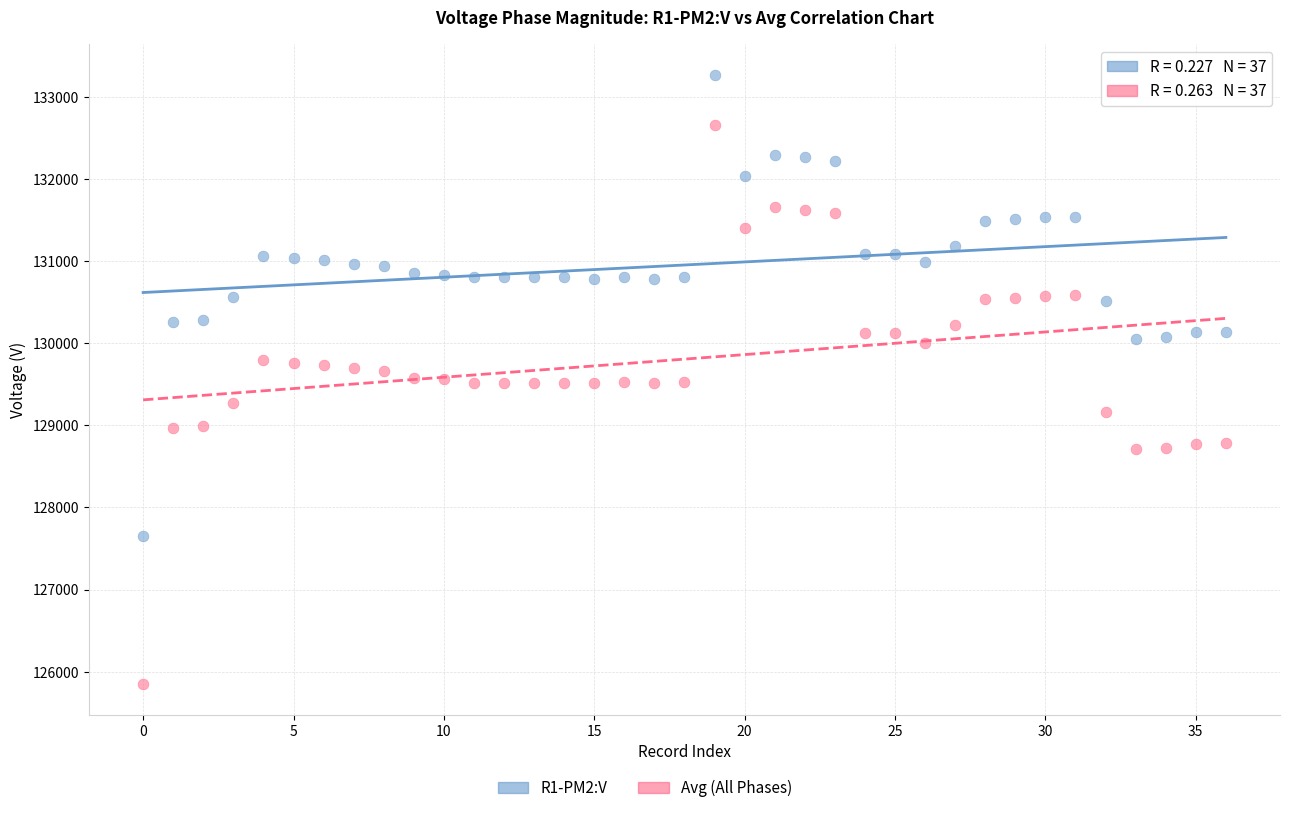

Across all data points, what is the range of Y values (max minus min)?

7416.5